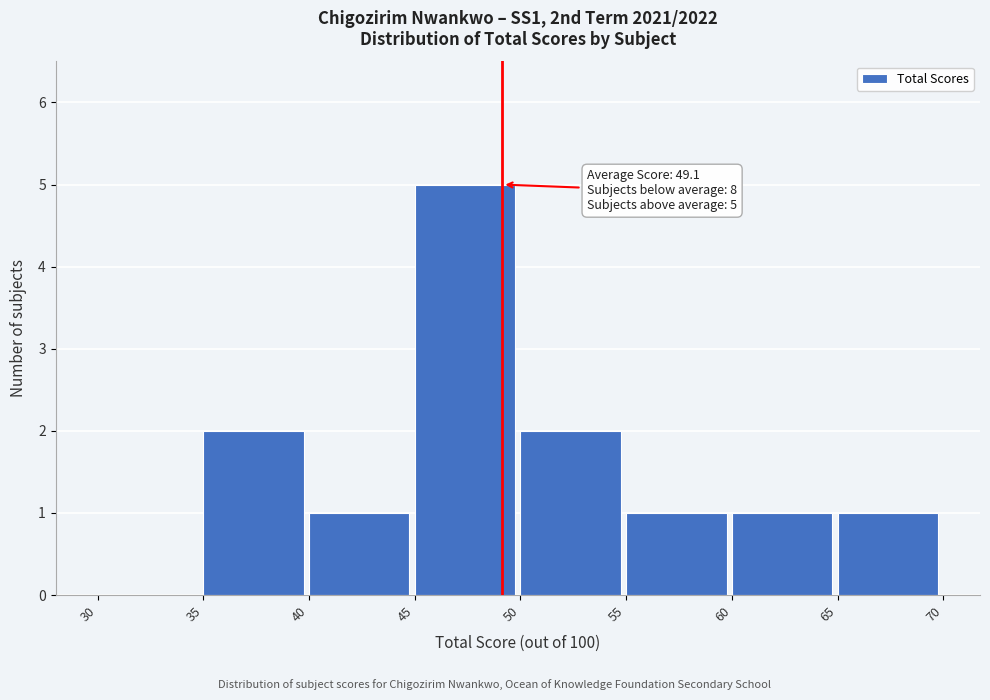

Which range on the x-axis has the tallest bar?

45 to 50